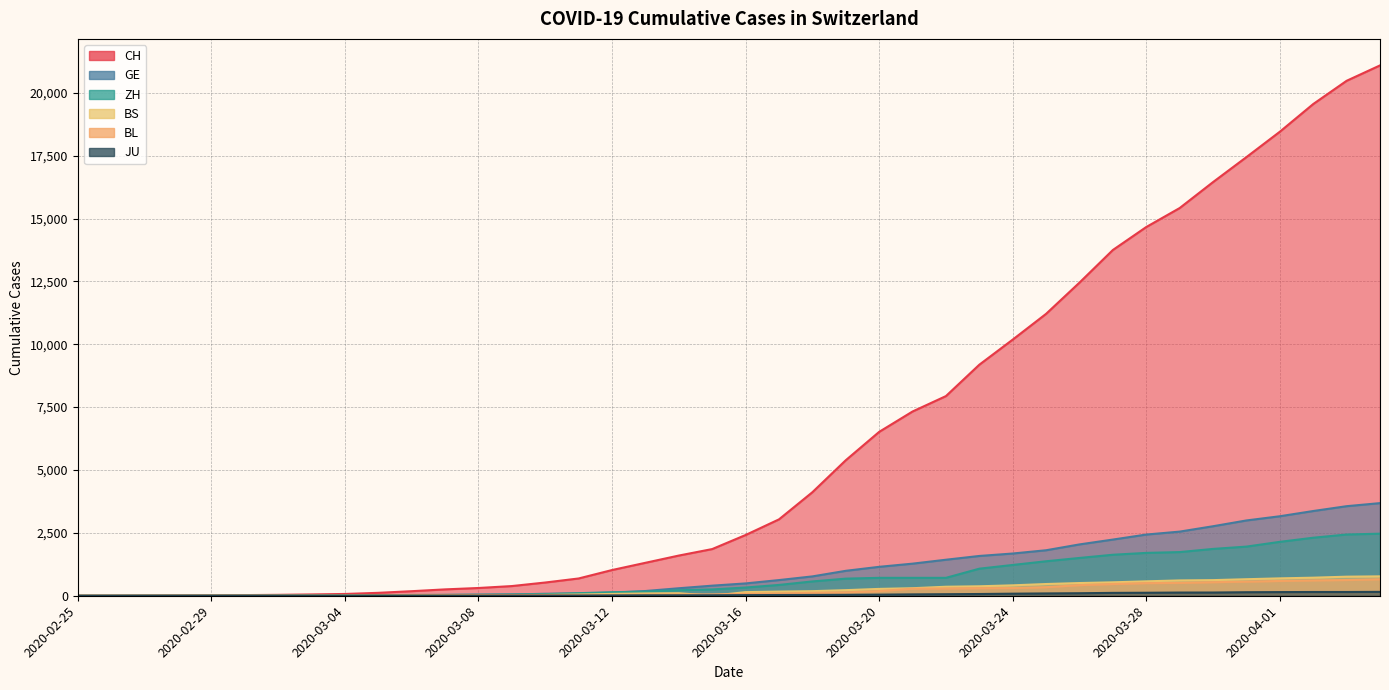

True or false: ZH and BS intersect in this chart.

False